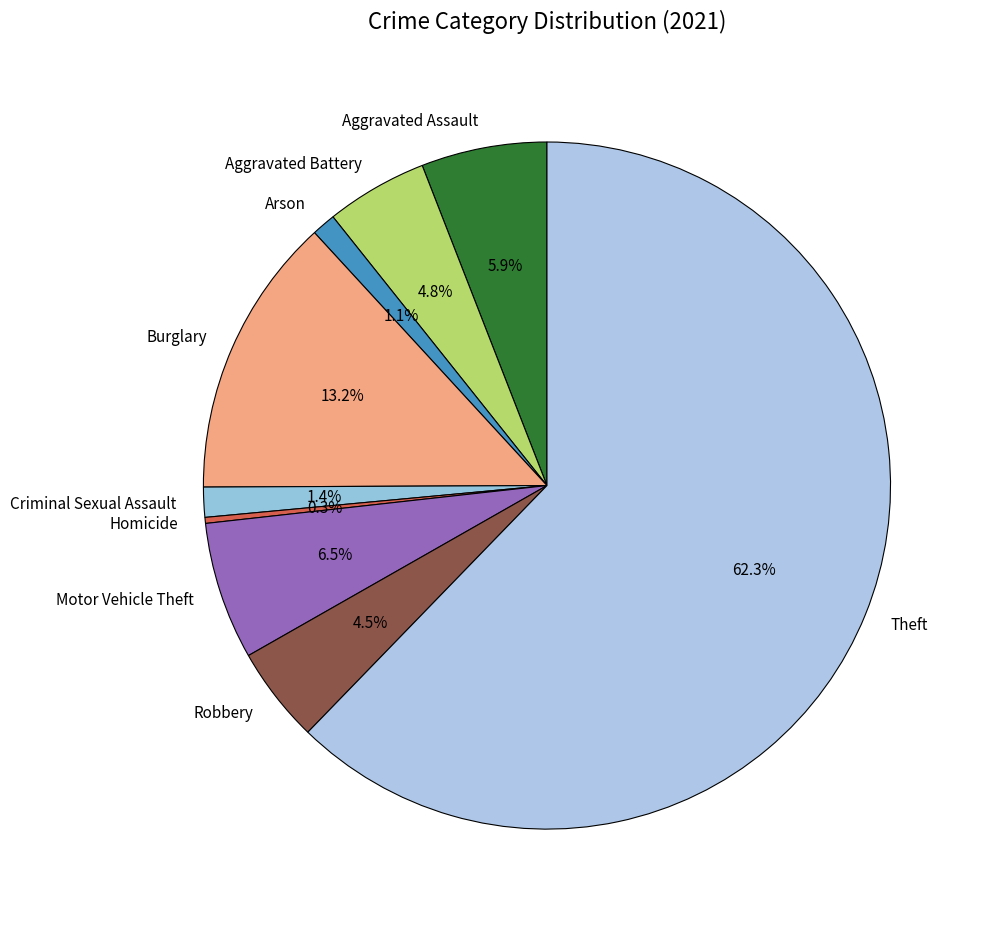

Count the number of slices in the pie.

9